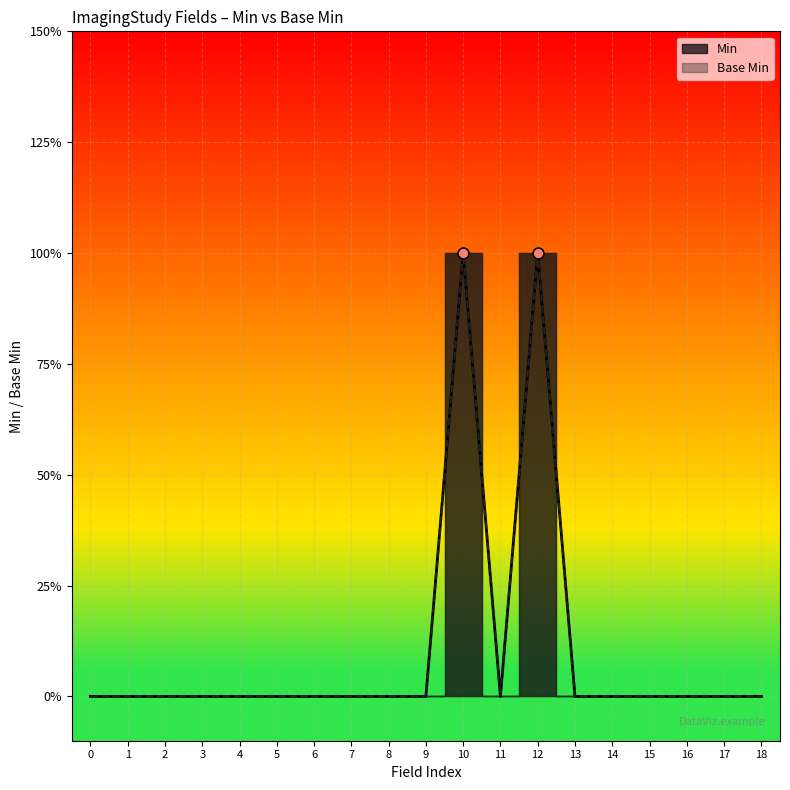

Which series reaches the minimum Y coordinate?

Min